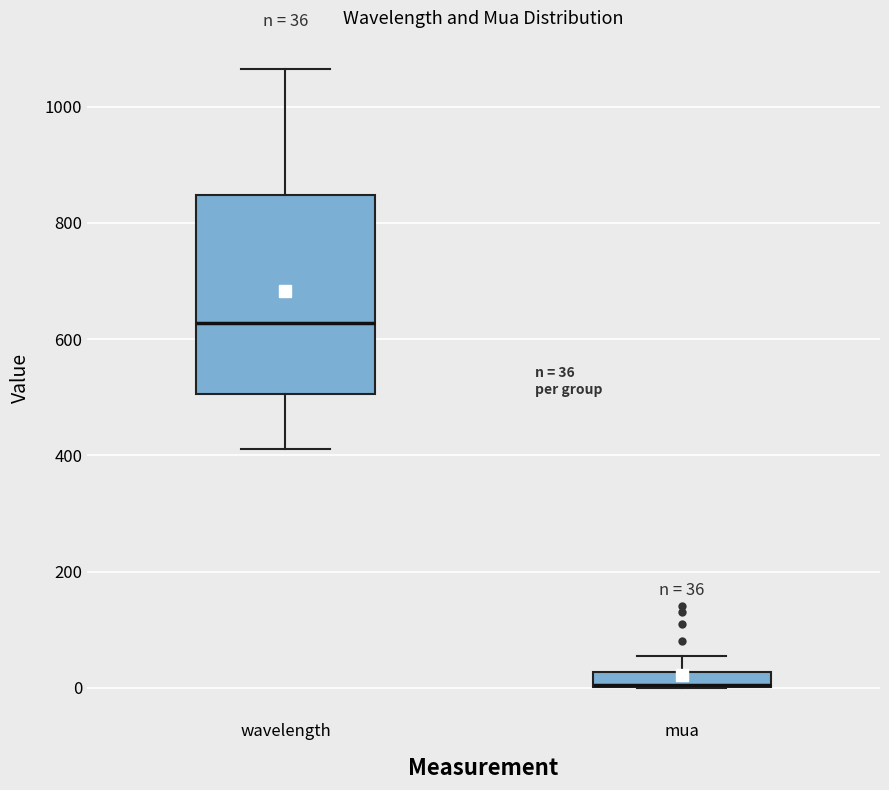

Which box is the tallest, from its lower edge to its upper edge?

wavelength